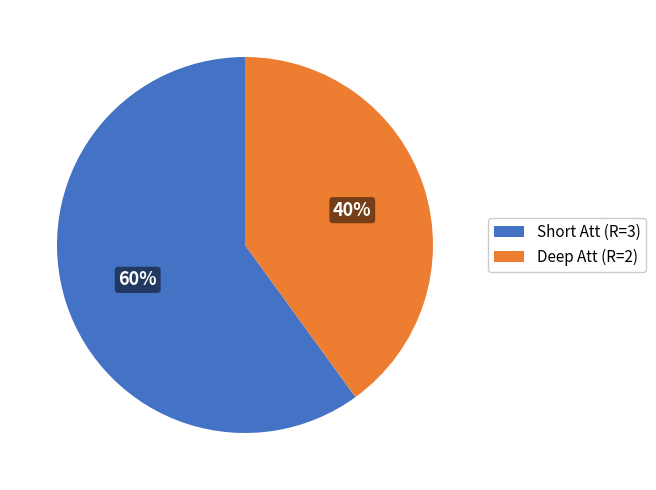

To the nearest percent, what is the average slice percentage?

50%